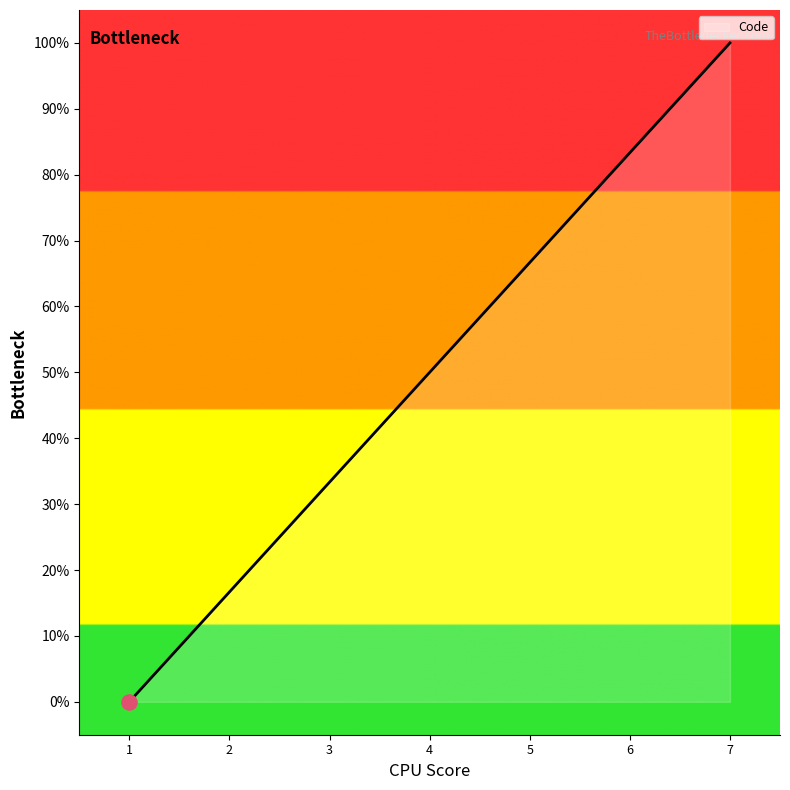

What is the change in value from 1 to 7?

+100.0